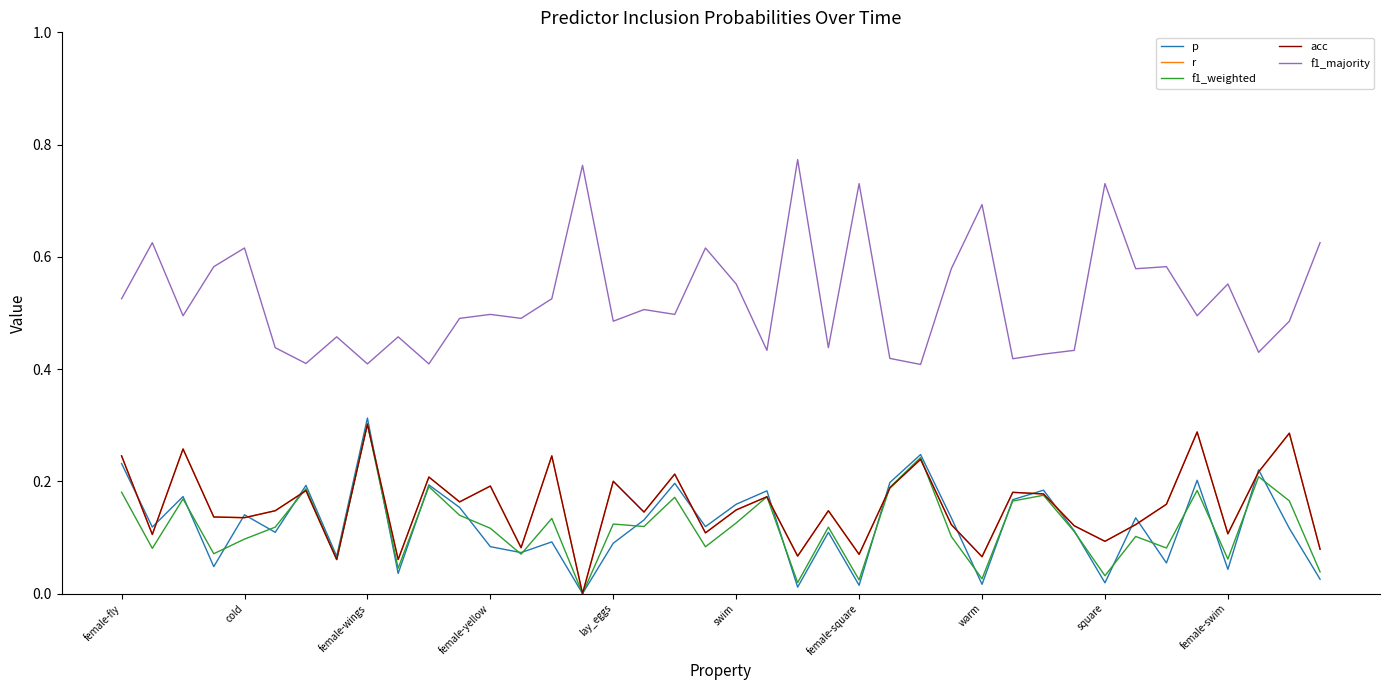

Does the chart have visible grid lines?

No